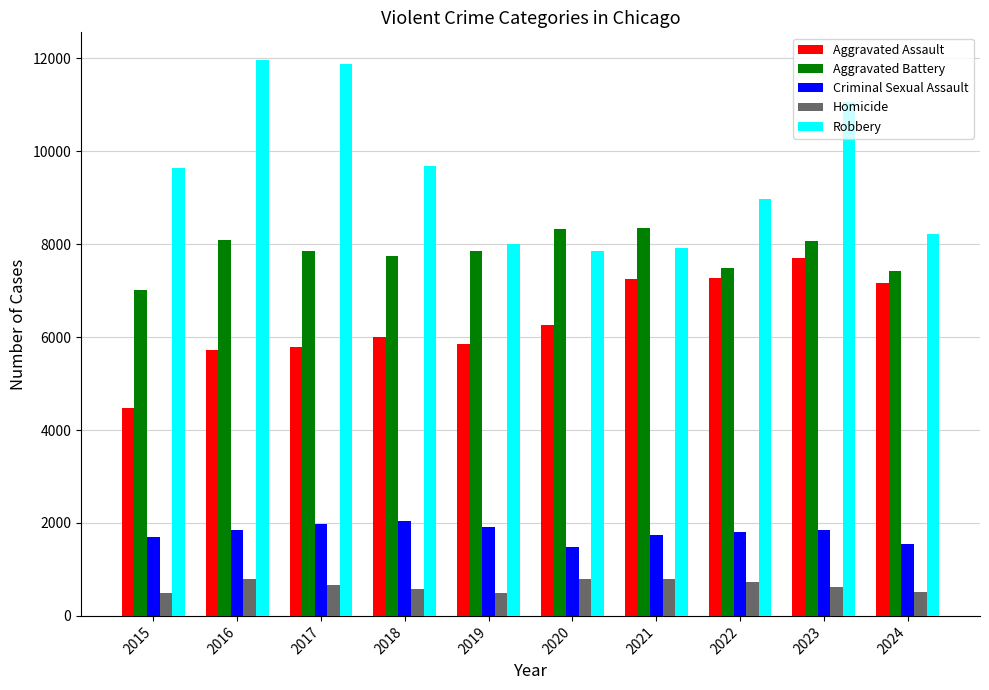

At which category is the sum across all series the highest?

2023